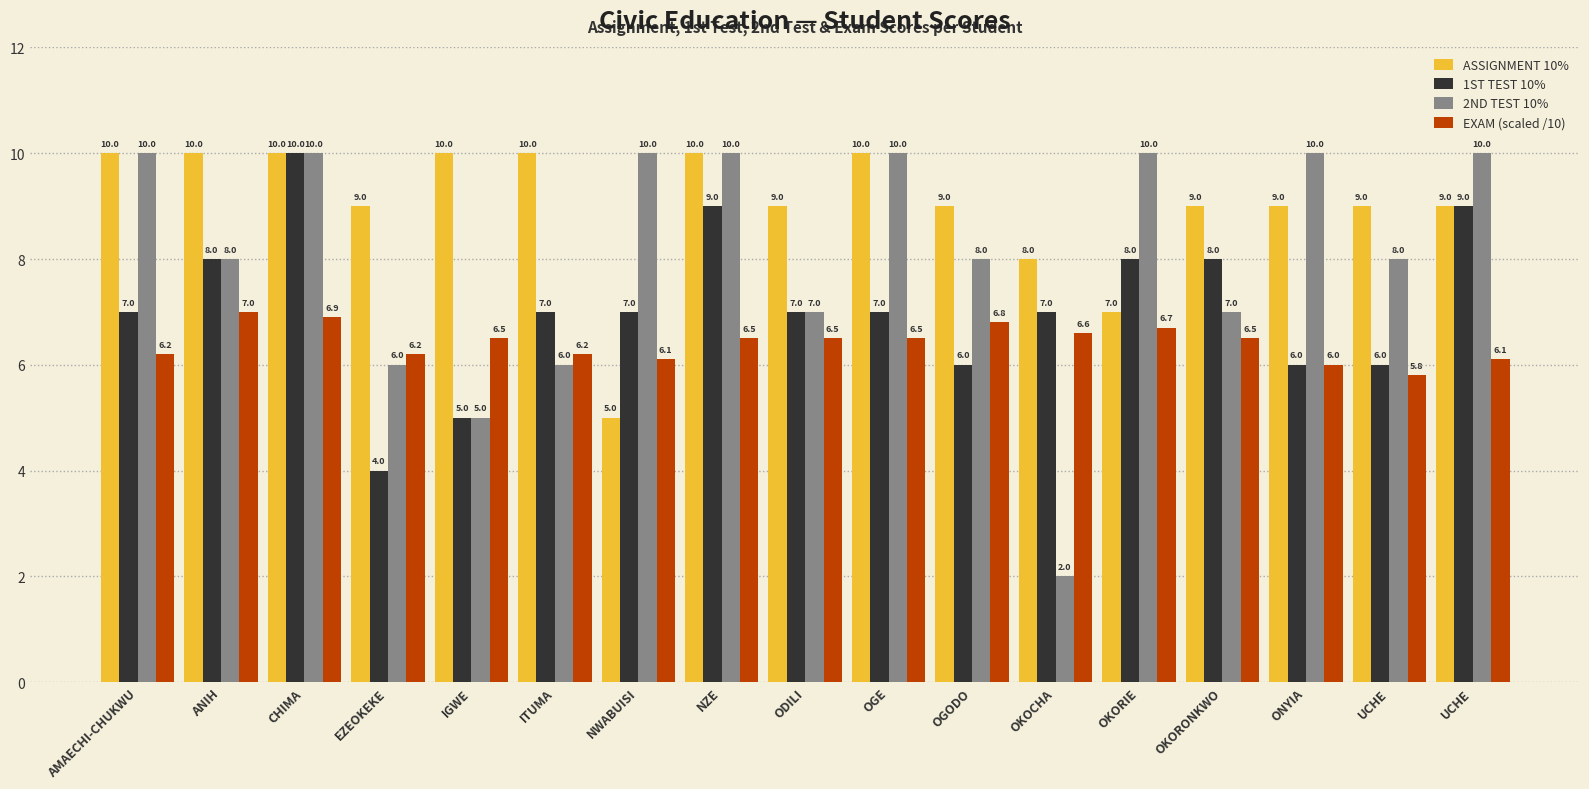

What is the difference between the maximum and minimum values in the EXAM (scaled /10) series?

1.2